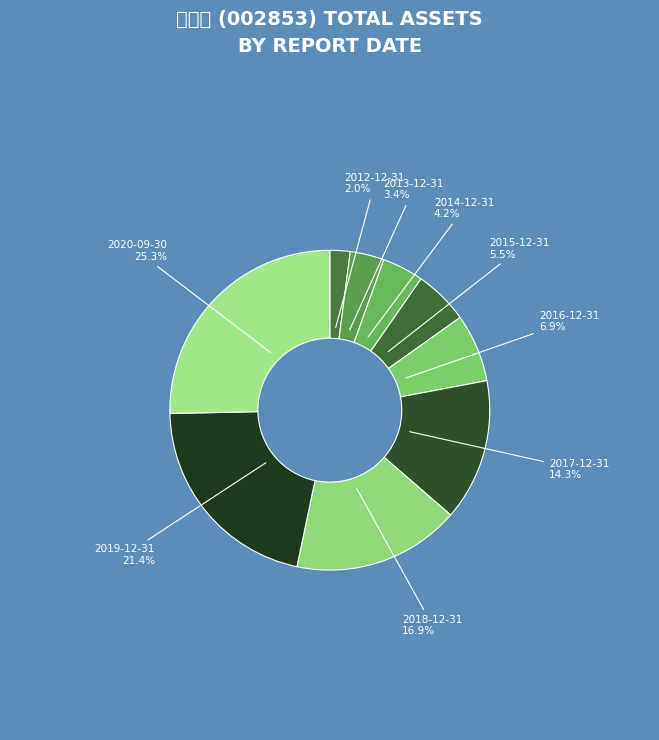

What is the smallest slice in the pie chart?

2012-12-31